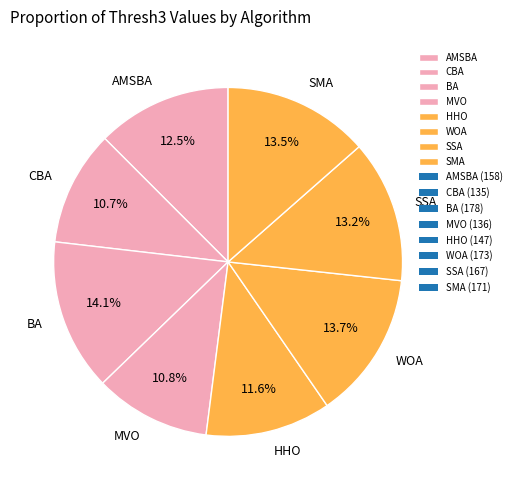

How many segments does this pie chart have?

8